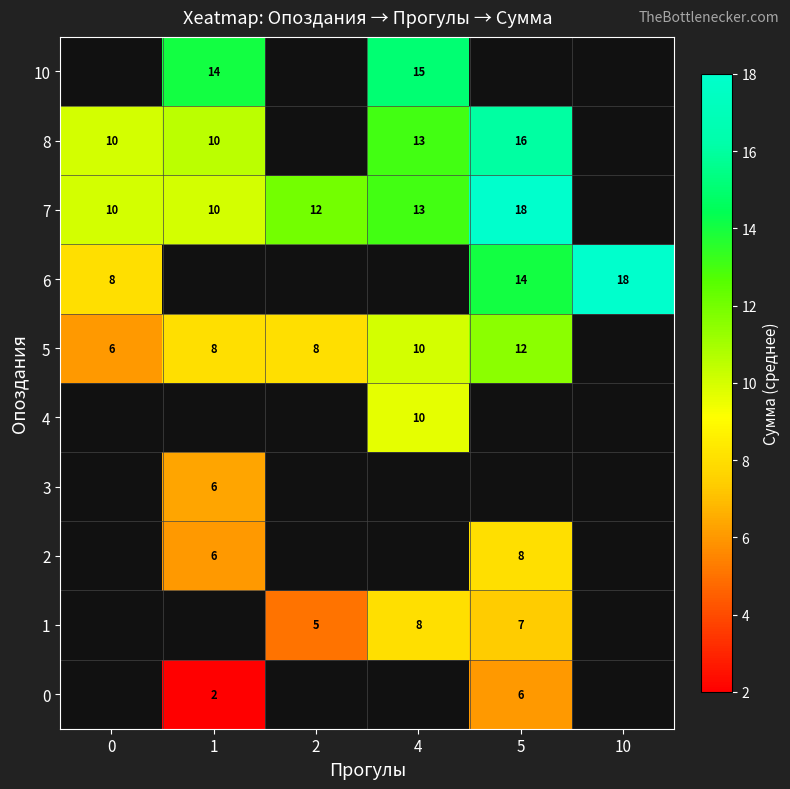

Which series has the widest spread of values?

6